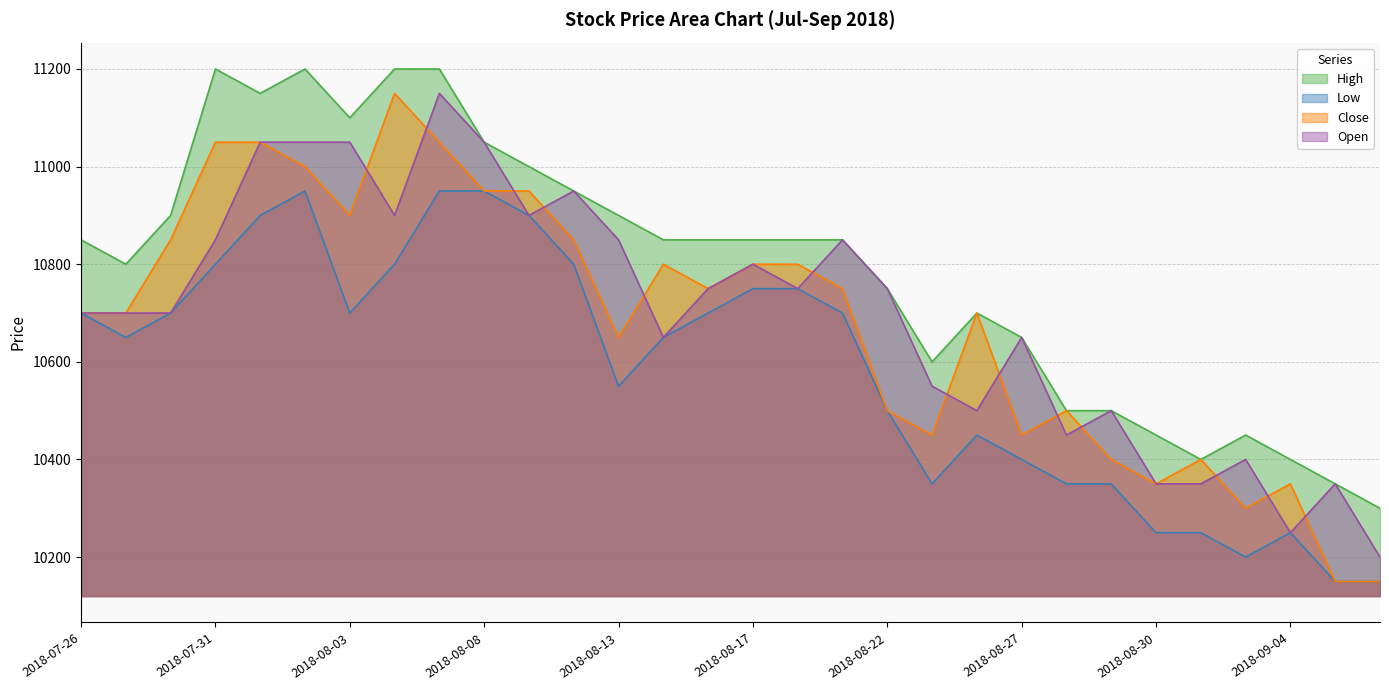

At which category is the sum across all series the highest?

2018-08-07